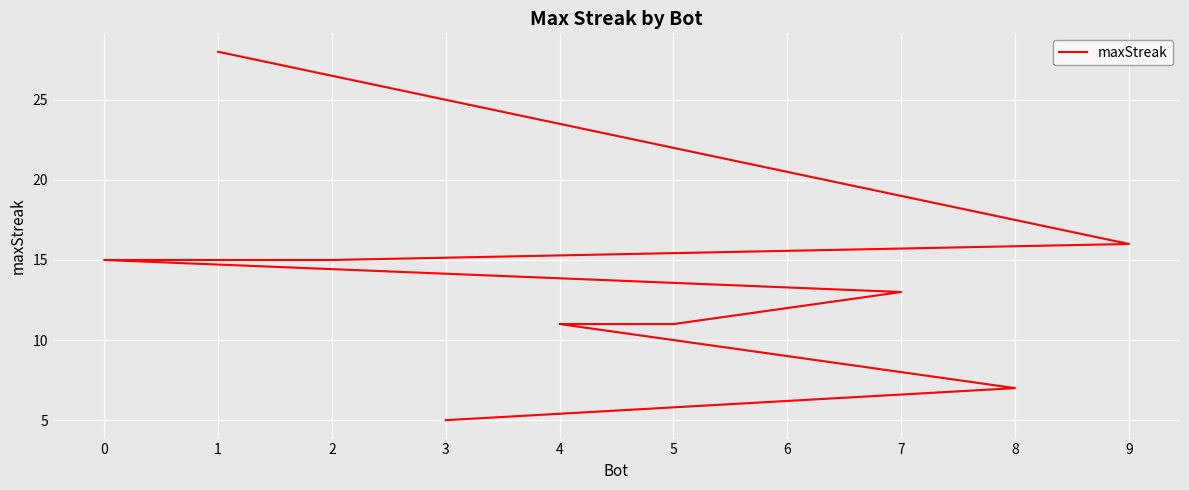

How many categories are shown in the chart?

10